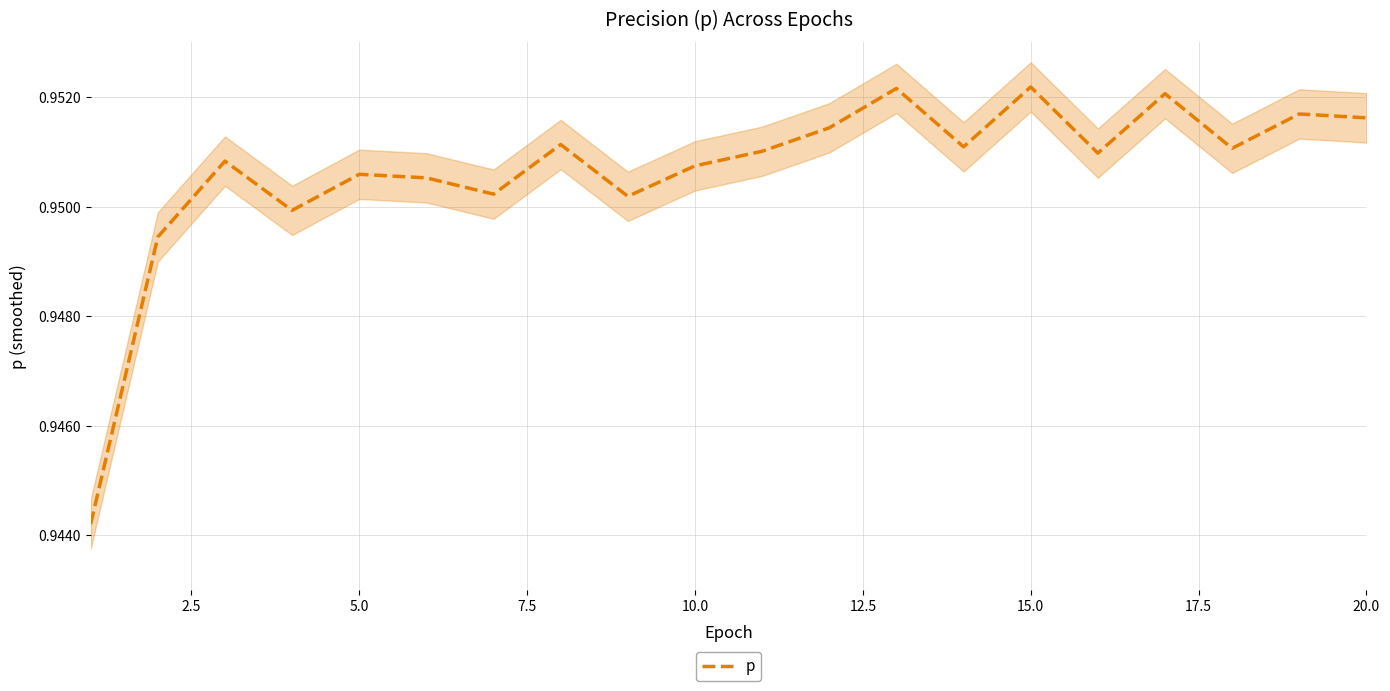

The value at 18 is 0.4. True or false?

False